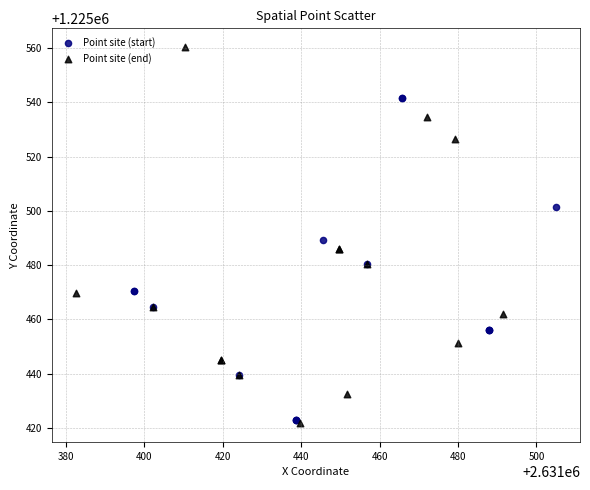

Which series reaches the minimum Y coordinate?

Point site (end)